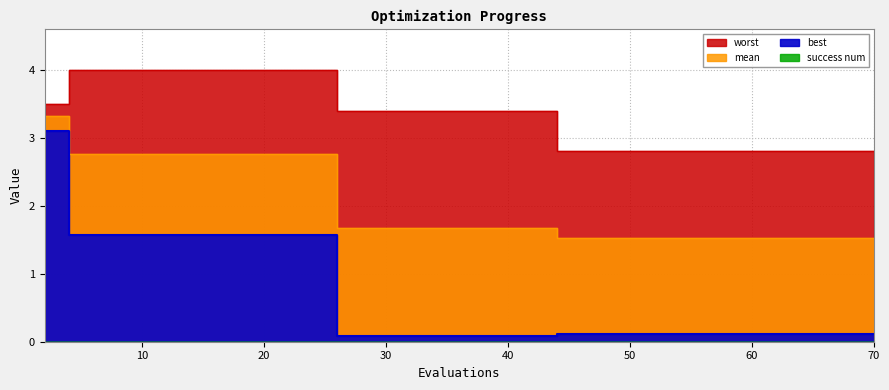

Does the chart display data point markers on the line(s)?

No